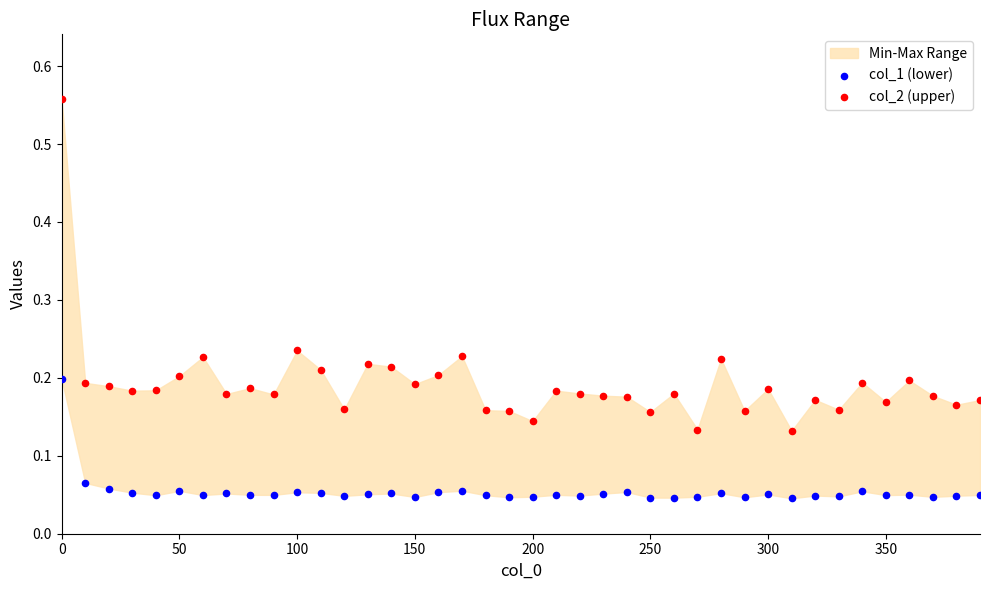

Which series reaches the maximum Y coordinate?

col_2 (upper)